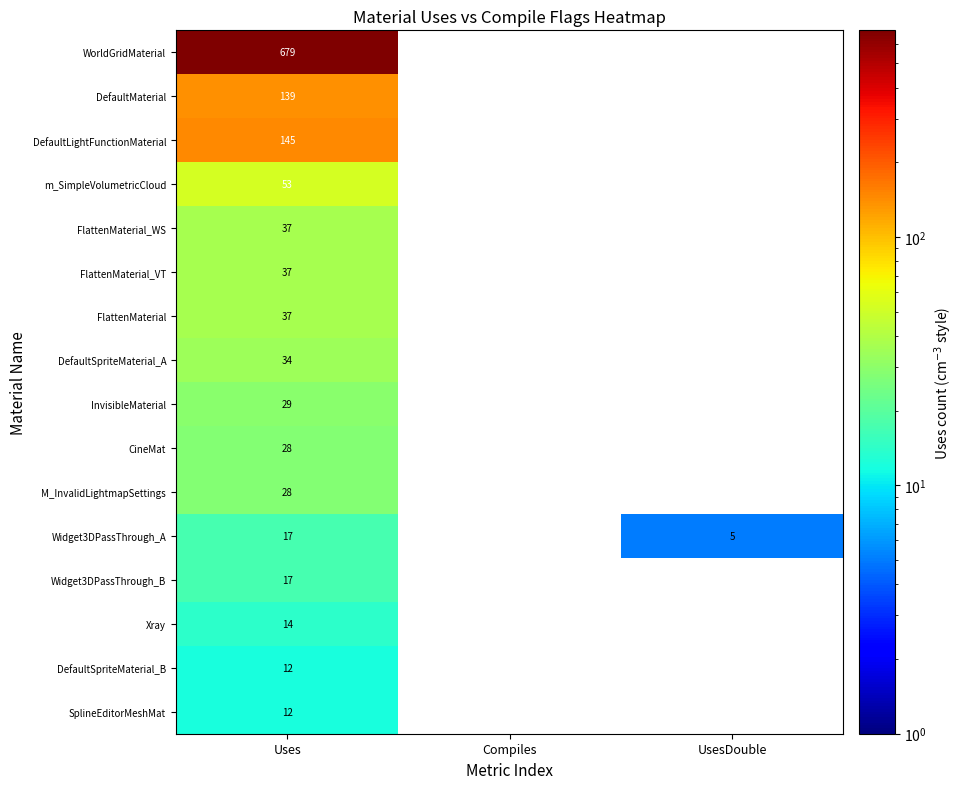

Is it true that WorldGridMaterial equals 1068 at Uses?

False